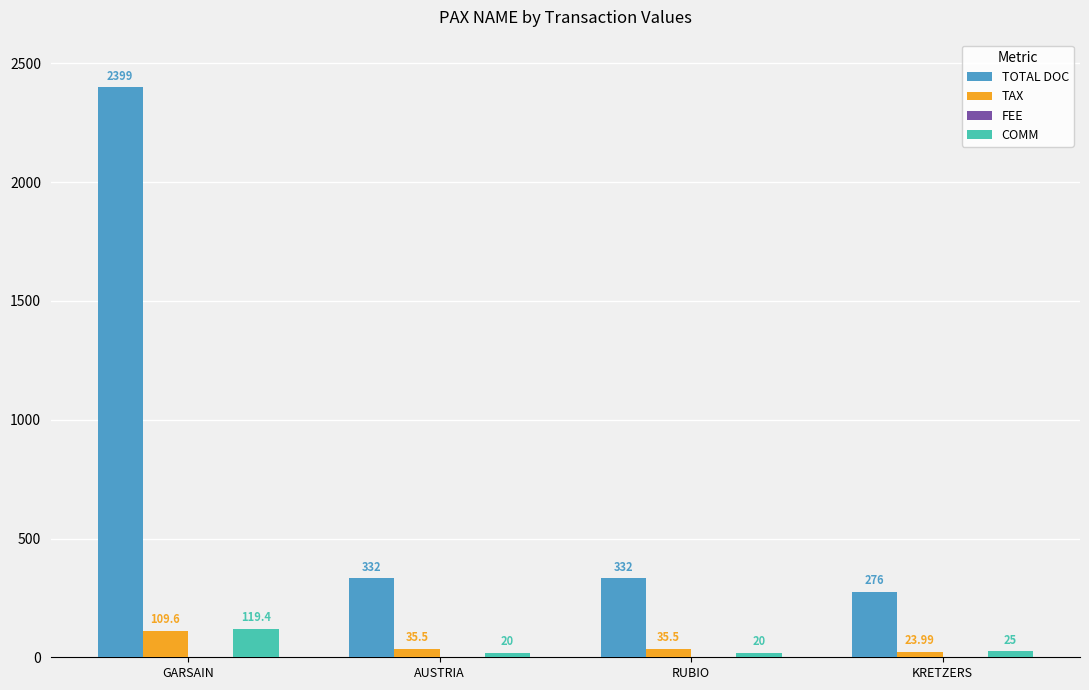

What is the spread (max minus min) of values at AUSTRIA?

312.0